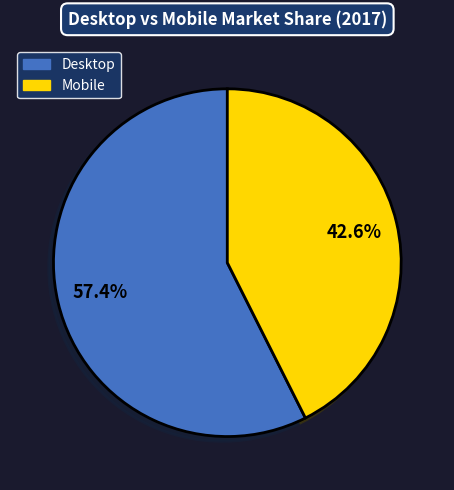

What percentage is the Mobile slice, to the nearest percent?

43%